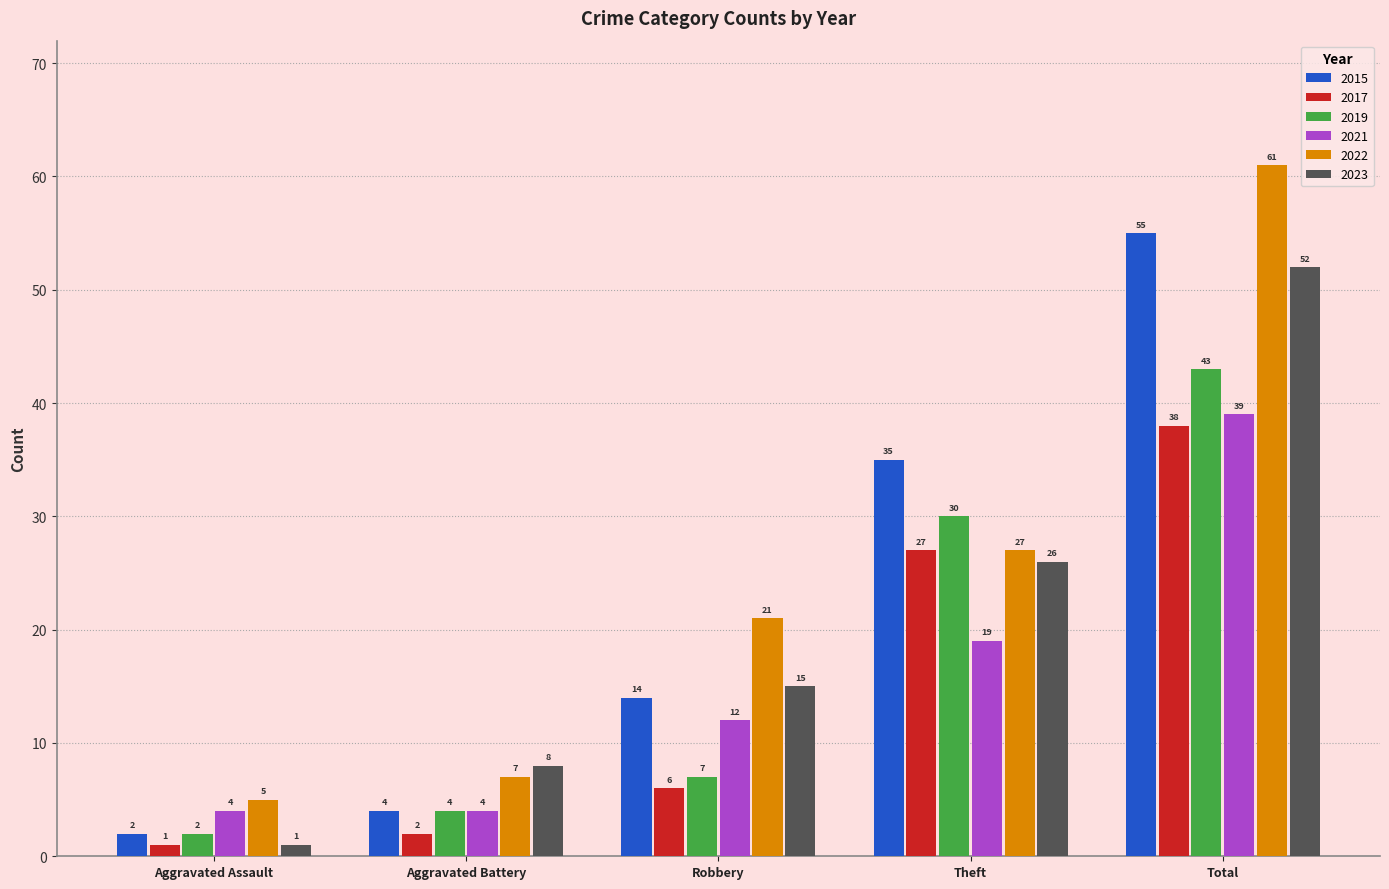

How many groups of bars are there?

5